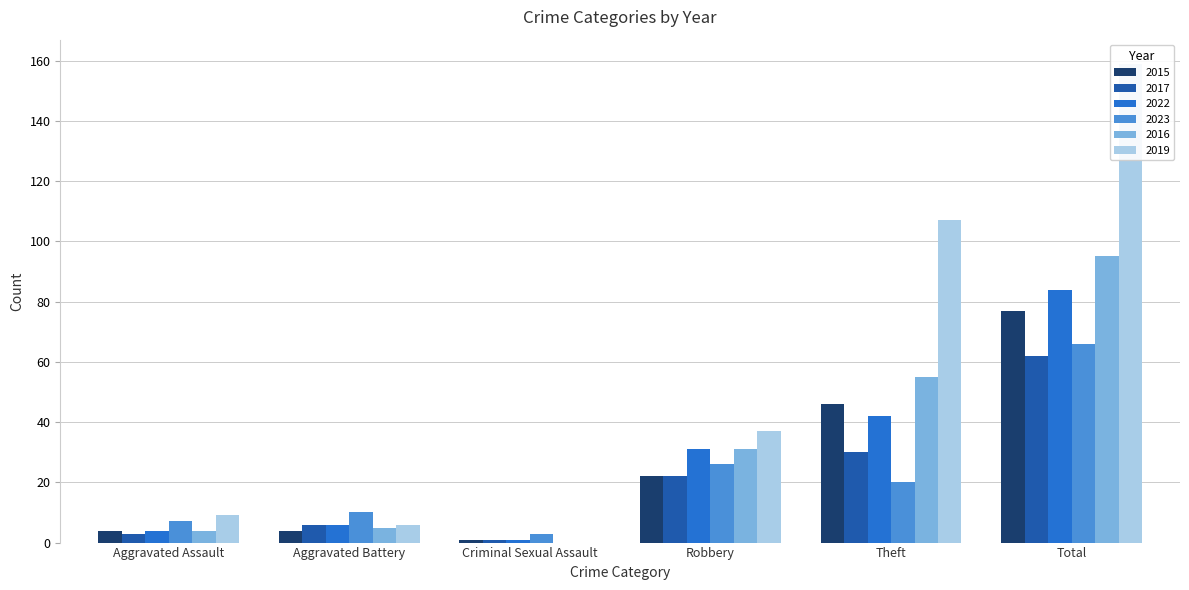

The 2017 series shows 3 at Aggravated Battery. True or false?

False